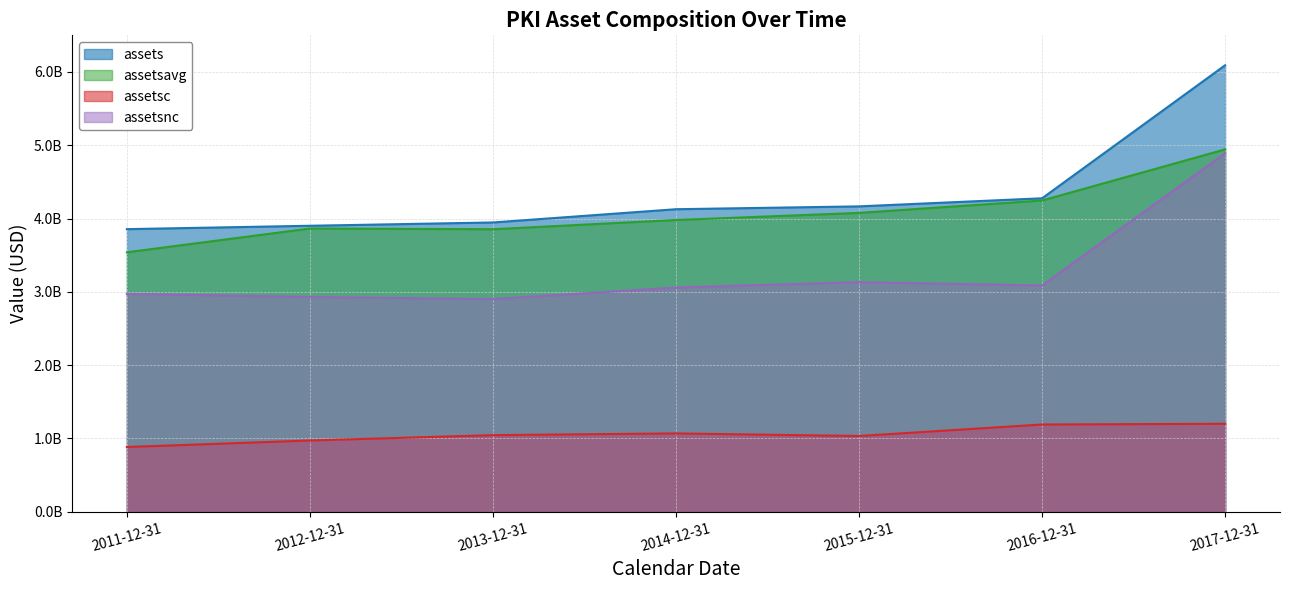

Reading left to right, transcribe all the data shown in this chart.

assets: 3855641000	3901762000	3946712000	4127576000	4166295000	4276683000	6091463000
assetsavg: 3539884500	3864227000	3854417000	3980423000	4077247250	4246489000	4944005750
assetsc: 883052000	971754000	1044838000	1068551000	1033161000	1189931000	1199955000
assetsnc: 2972589000	2930008000	2901874000	3059025000	3133134000	3086752000	4891508000